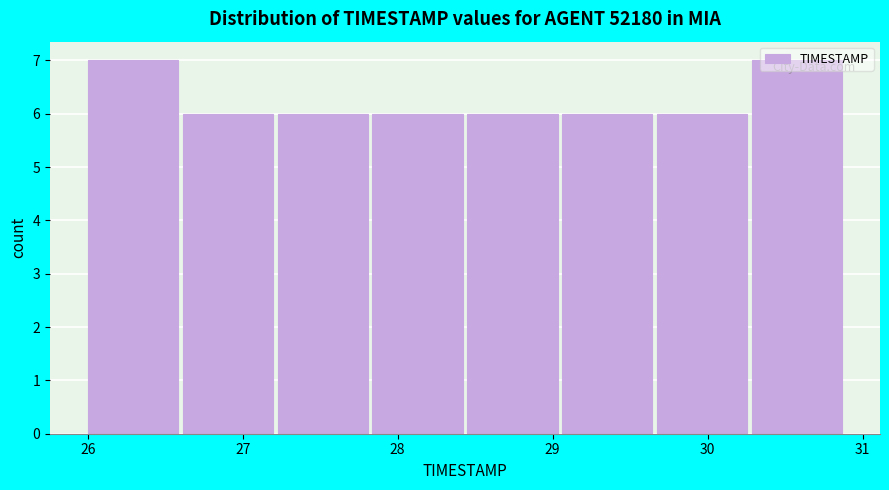

What is the height of the bar covering 30.3 to 30.9 on the x-axis? Neither the bar edges nor the heights are printed on the chart, so give them approximately, as read against the axes.

7